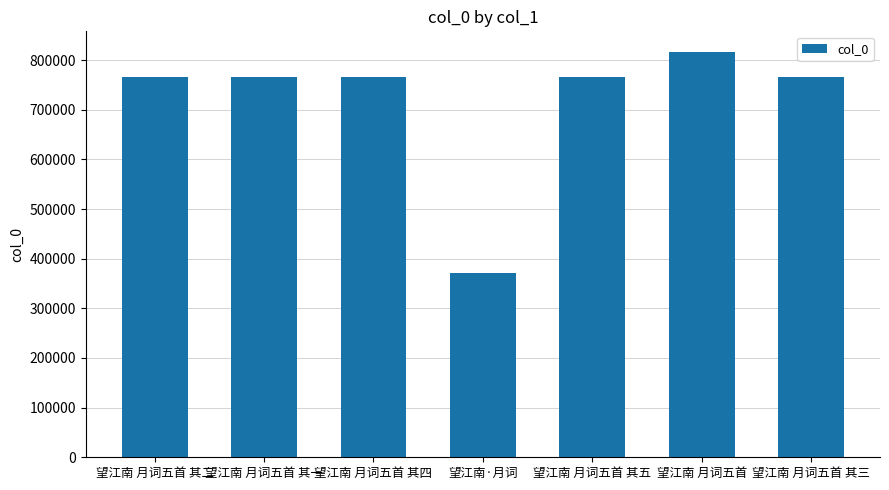

What is the label of the 7th bar from the right?

望江南 月词五首 其二